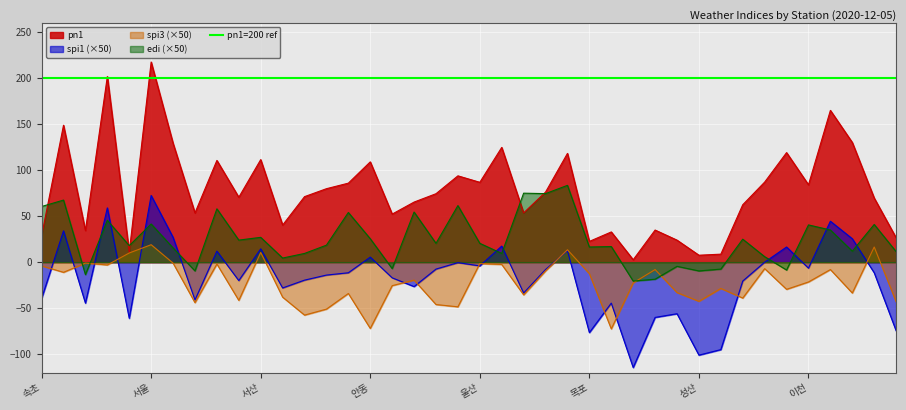

What is the value of the edi point at the 34th from the left?

6.0